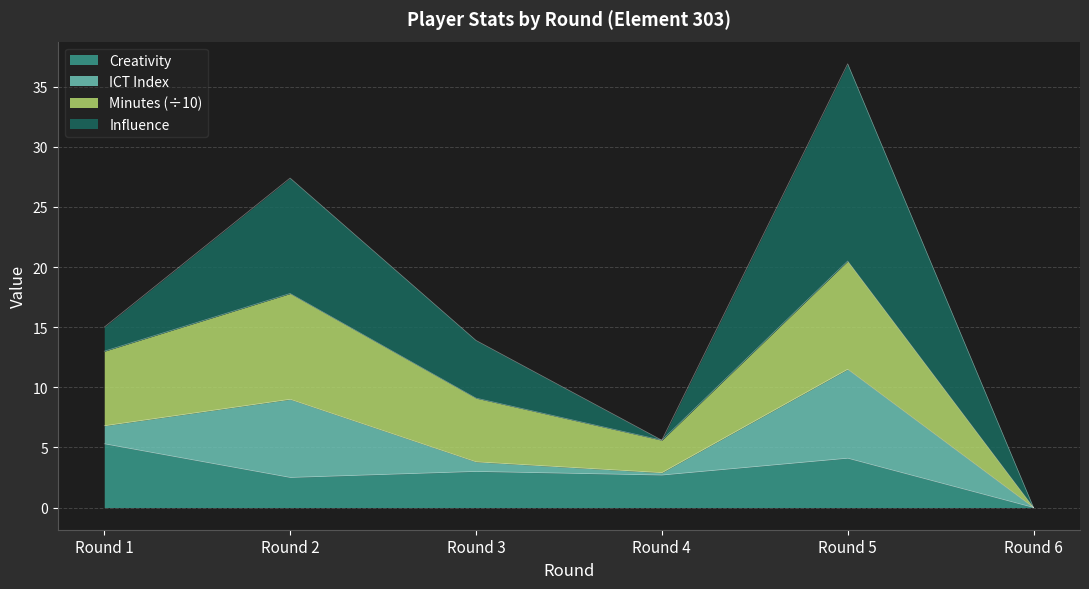

True or false: minutes has more than 0 points higher than both neighbors.

True